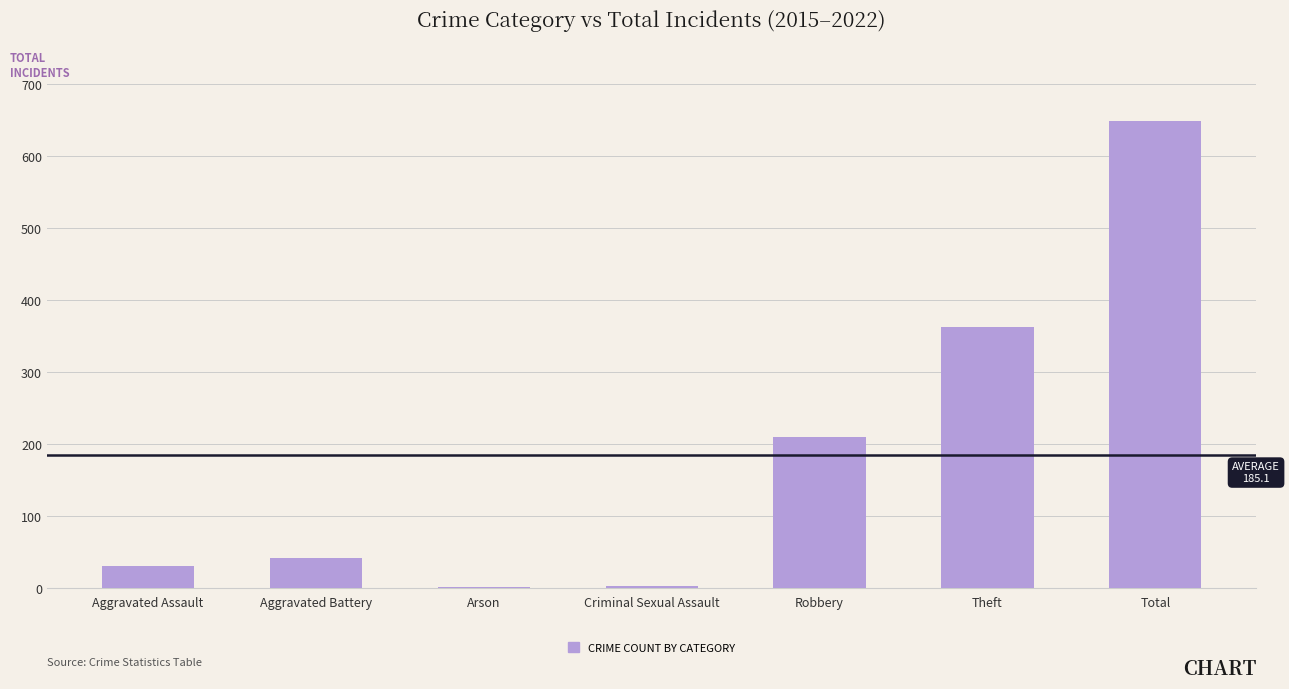

What is the average value?

185